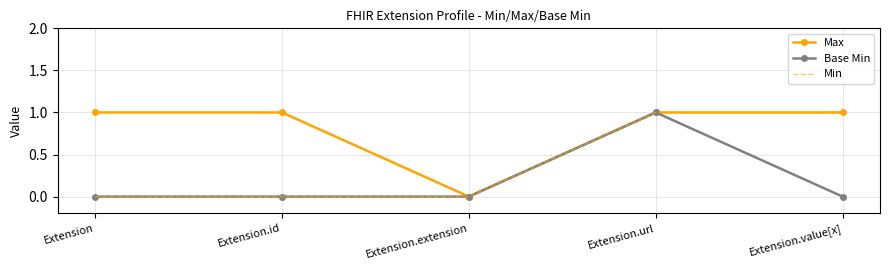

What position from the left is Extension.extension?

3